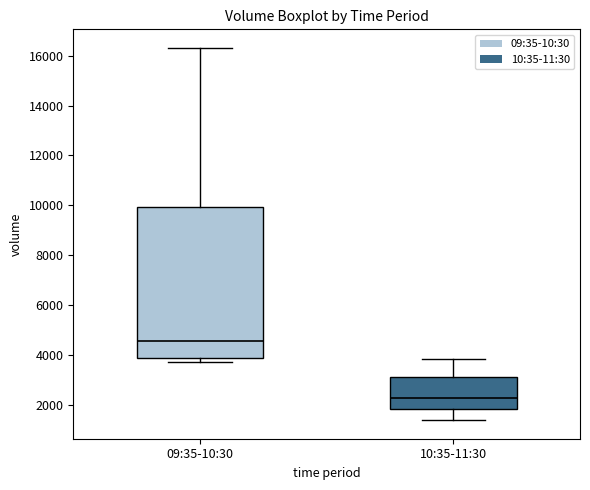

Where is the lower edge of the box for 09:35-10:30 on the y-axis? The values are not printed on the chart, so give them approximately, as read against the axis.

3800